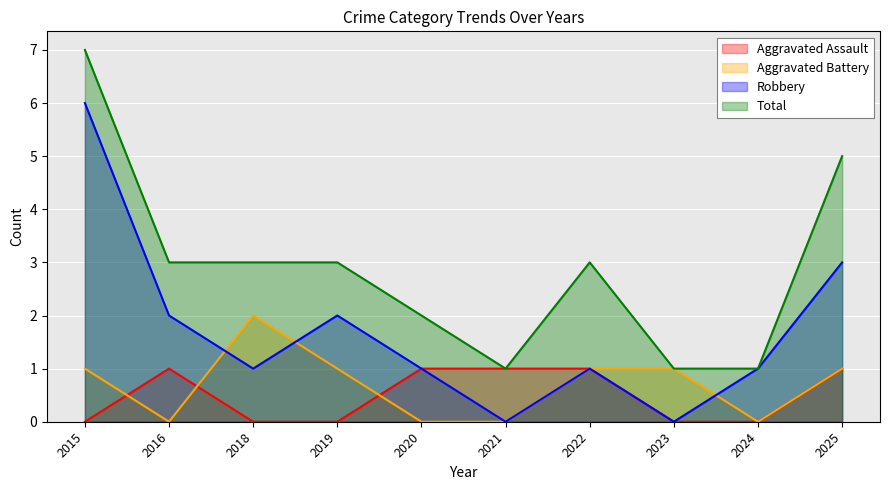

What is the difference between the maximum and minimum values in the Robbery series?

6